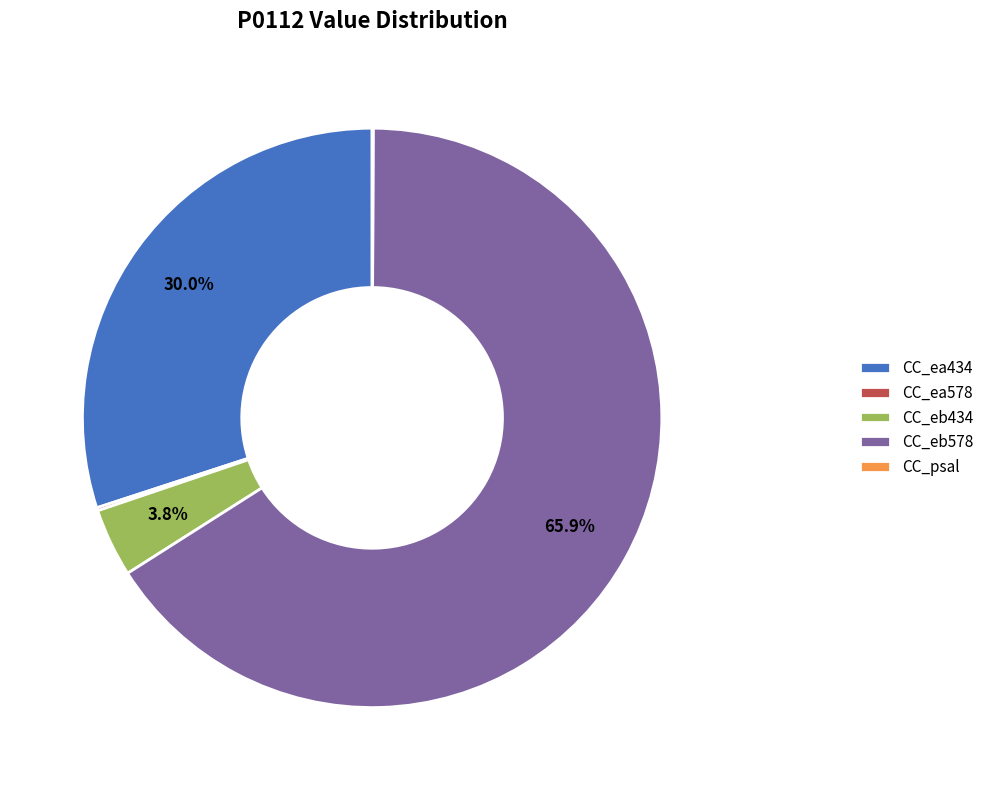

Which slice is the largest?

CC_eb578